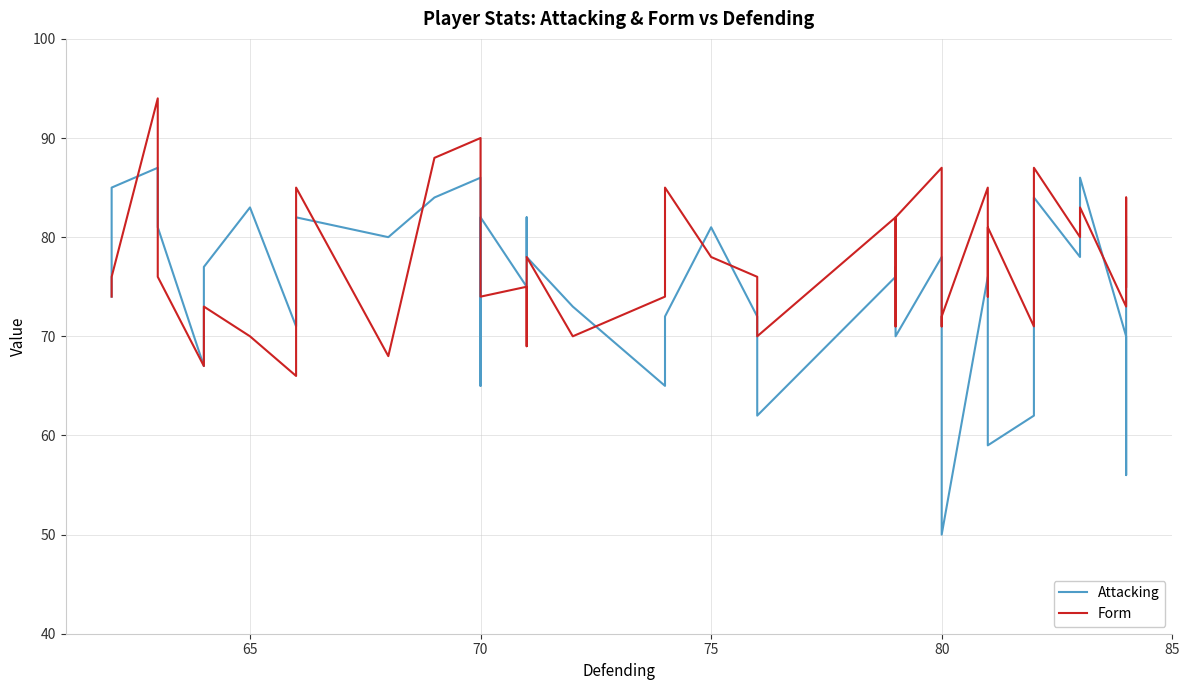

True or false: Form has more than 2 interior local peaks.

True